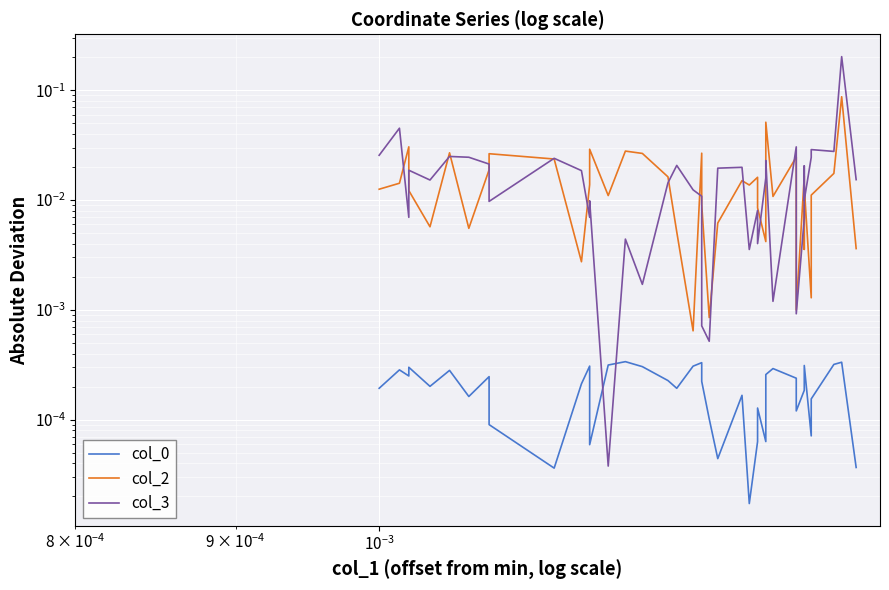

What is the maximum value for col_3?

0.2